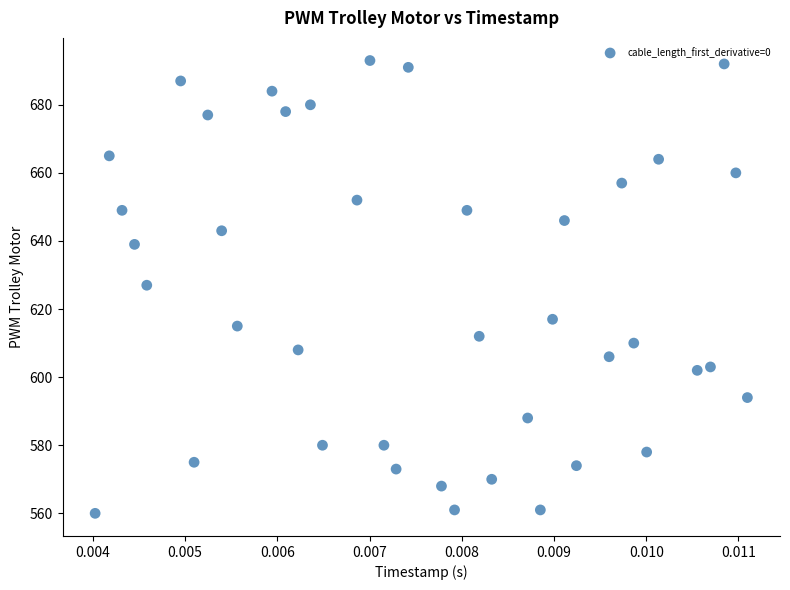

What is the range of Y values (max minus min)?

133